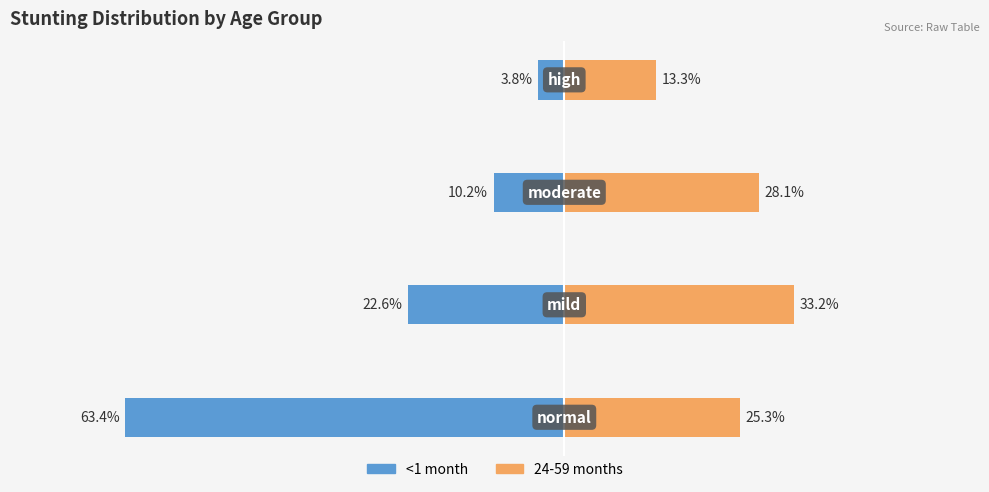

What is the sum of all <1 month values?

-100.0